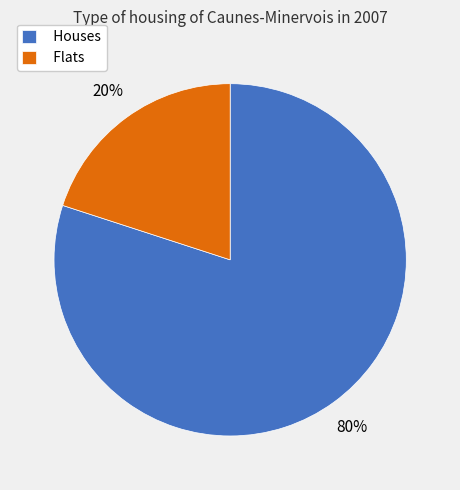

What percentage is the Flats slice, to the nearest percent?

20%